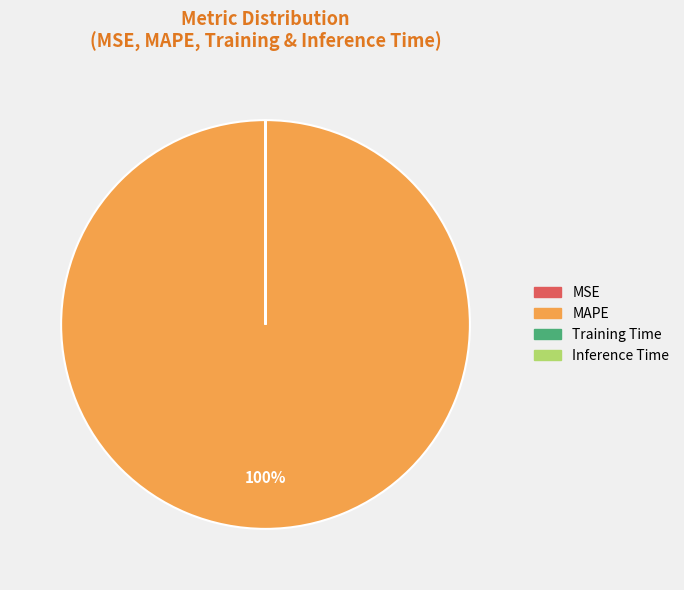

To the nearest percent, what is the average slice percentage?

25%